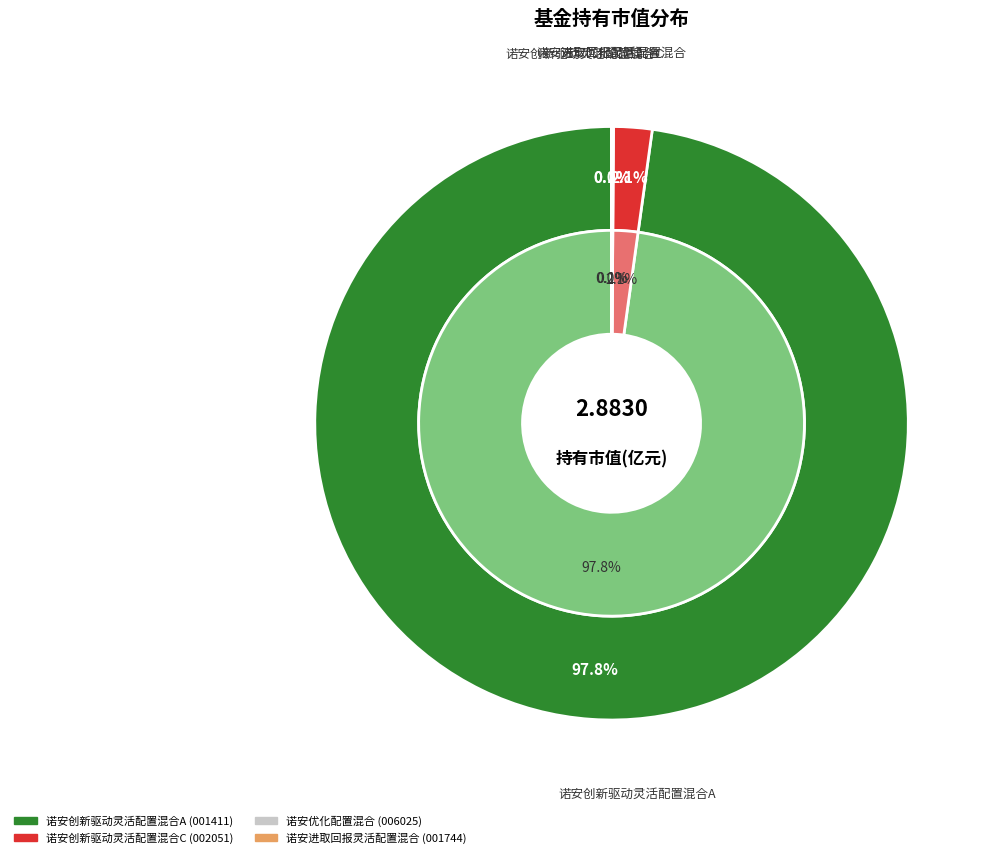

Rank the categories by value from lowest to highest.

诺安进取回报灵活配置混合, 诺安优化配置混合, 诺安创新驱动灵活配置混合C, 诺安创新驱动灵活配置混合A